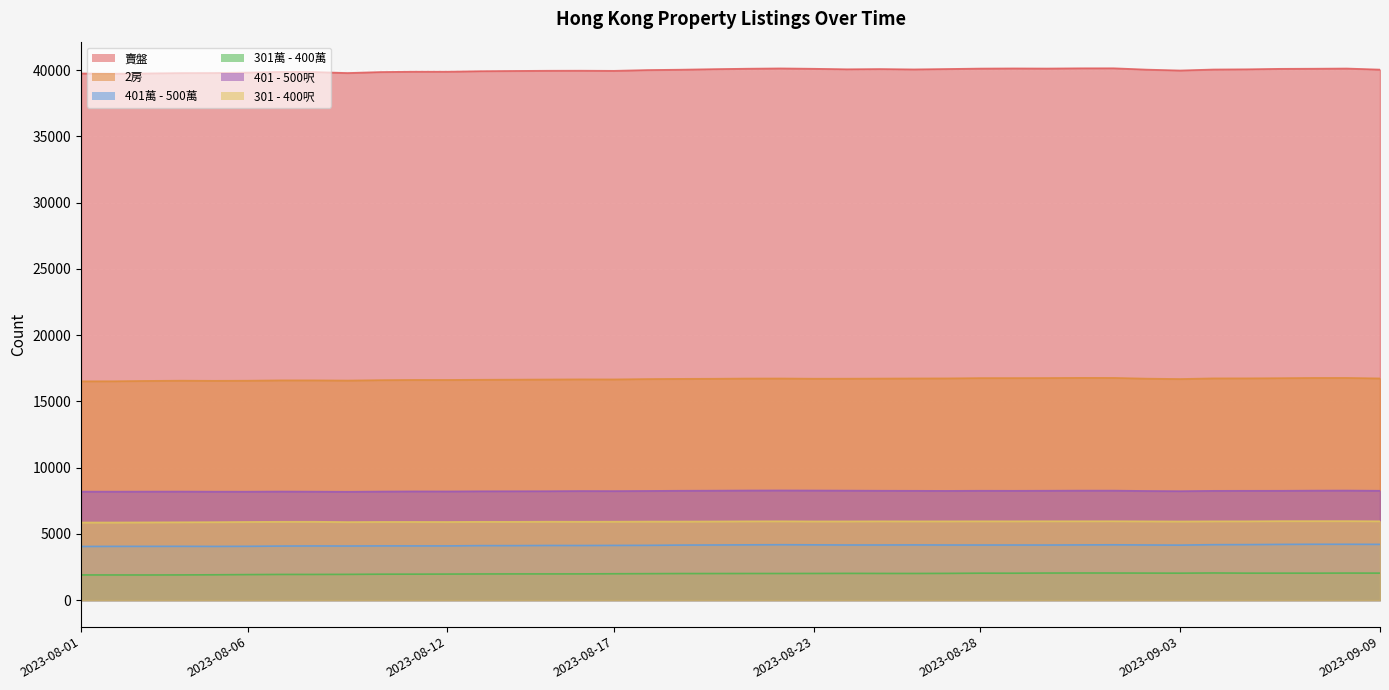

Does the chart display data point markers on the line(s)?

No